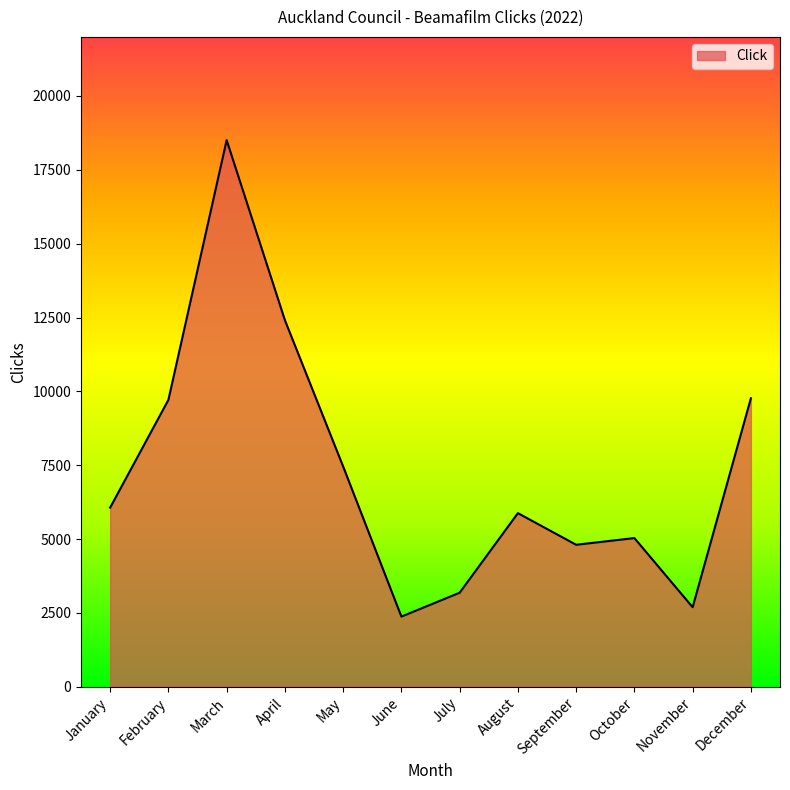

What is the sum of all values?

87879